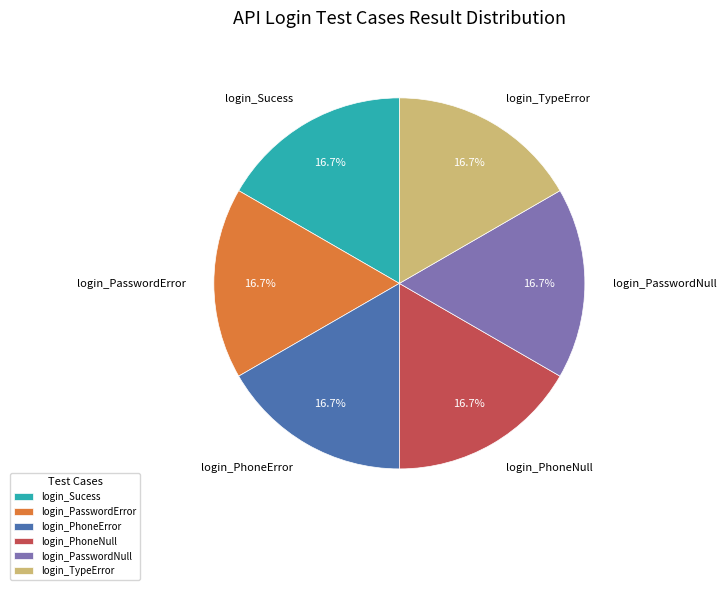

Is there any slice that represents more than half of the pie?

No